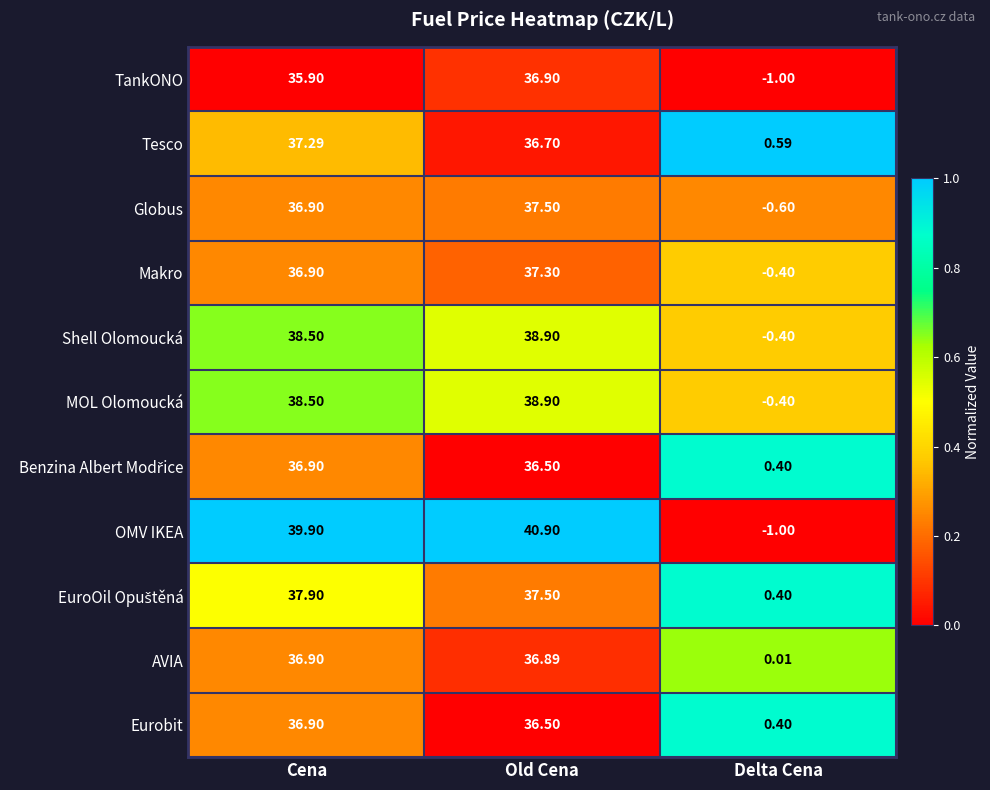

Which series has the largest total across all categories?

OMV IKEA